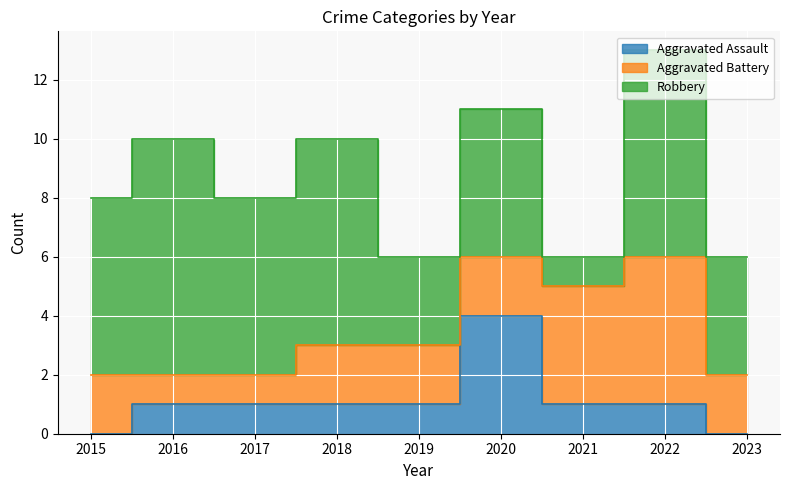

Rank the categories by Aggravated Assault value from lowest to highest.

2015, 2023, 2016, 2017, 2018, 2019, 2021, 2022, 2020